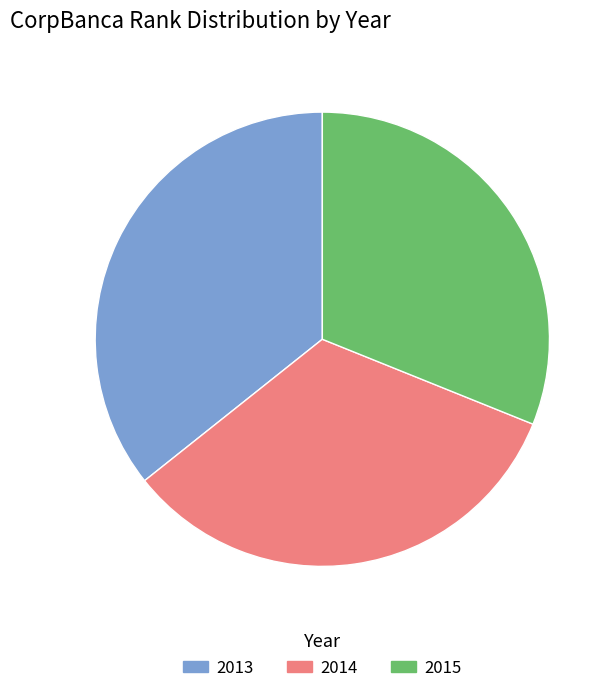

True or false: 2015 accounts for 31% of the total.

True